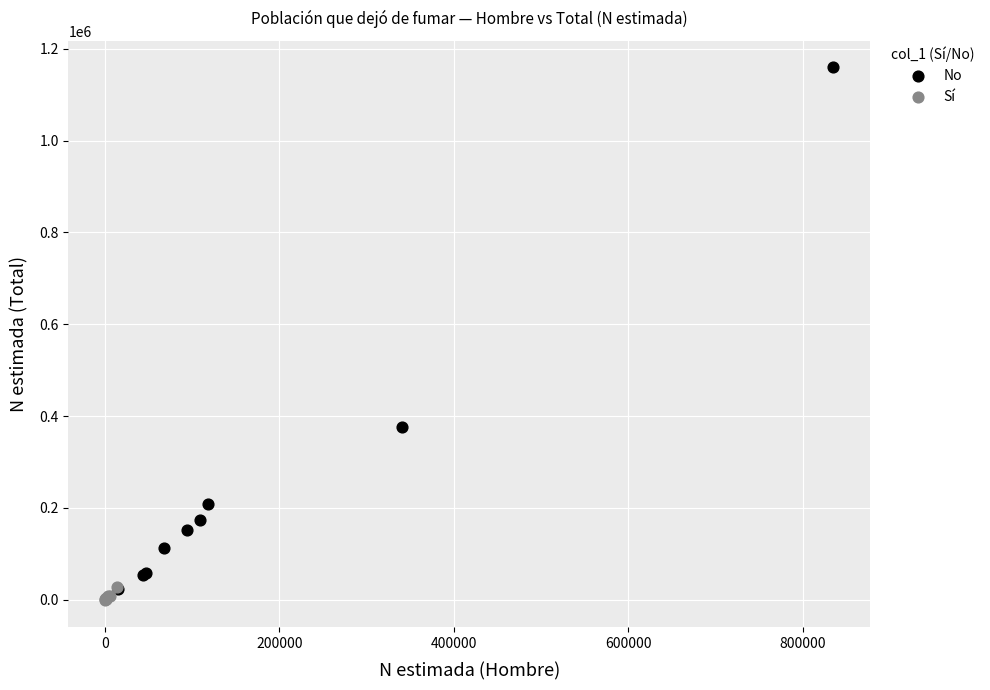

Which series has the largest Y range (max minus min)?

No